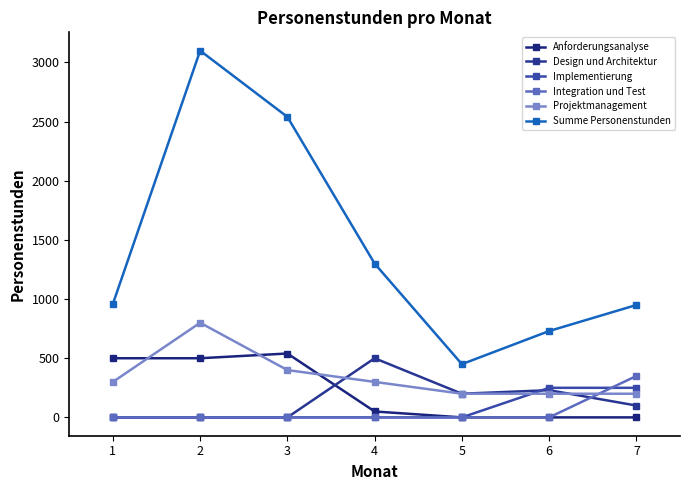

How many data points does each series have?

7